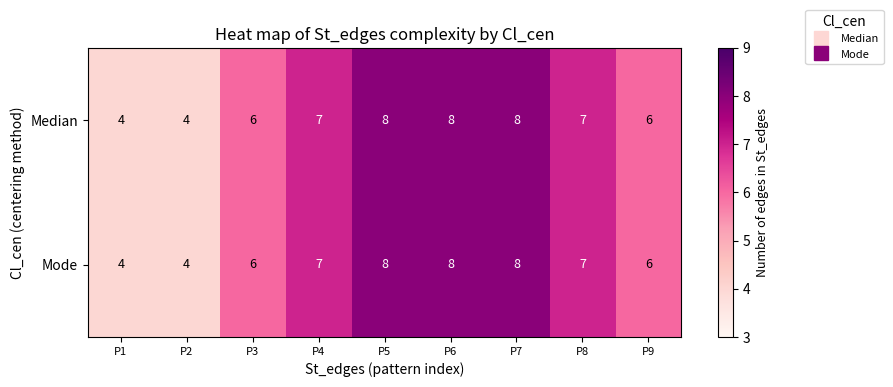

Count the Median values in the range 6 to 8.

7